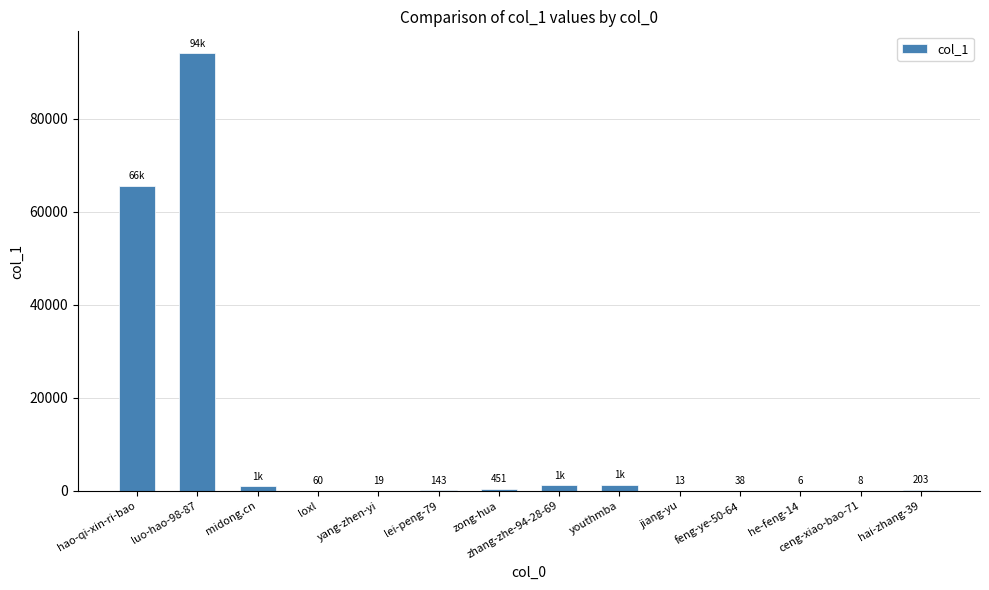

True or false: the data shows 8 at ceng-xiao-bao-71.

True